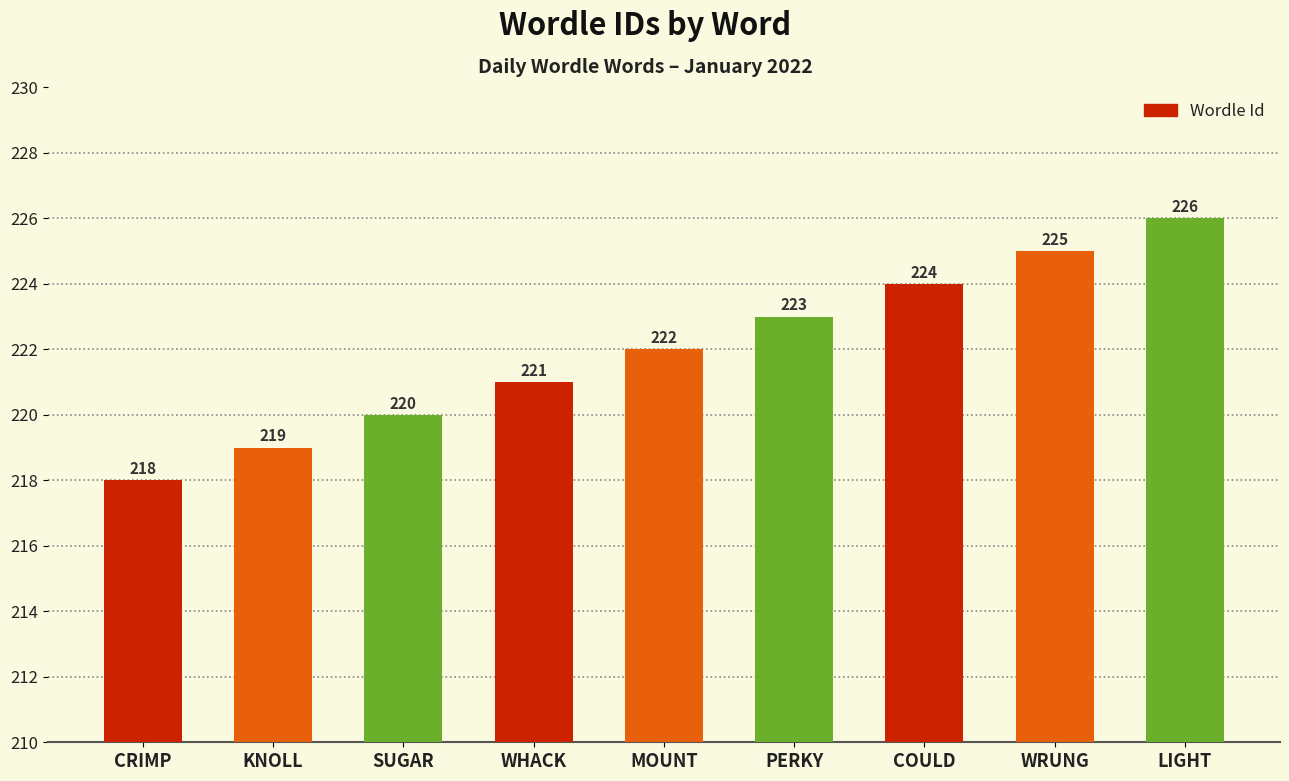

Between MOUNT and PERKY, which is larger?

PERKY